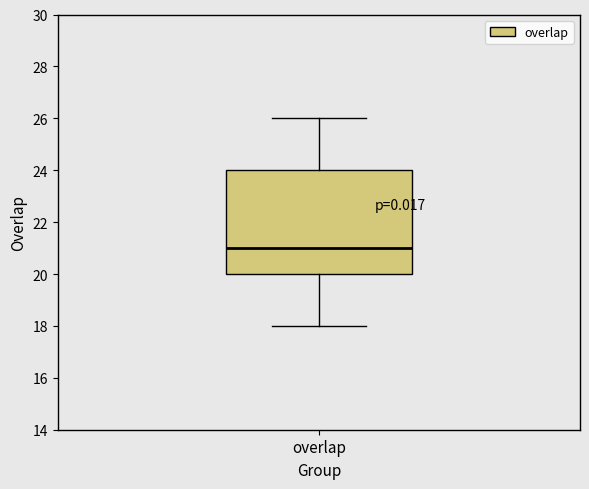

Transcribe this box plot: give where the median line is, the range the box spans, and where the two whiskers end, as read against the y-axis. The values are not printed on the chart, so give them approximately, as read against the axis.

median 21, box 20 to 24, whiskers 18 to 26